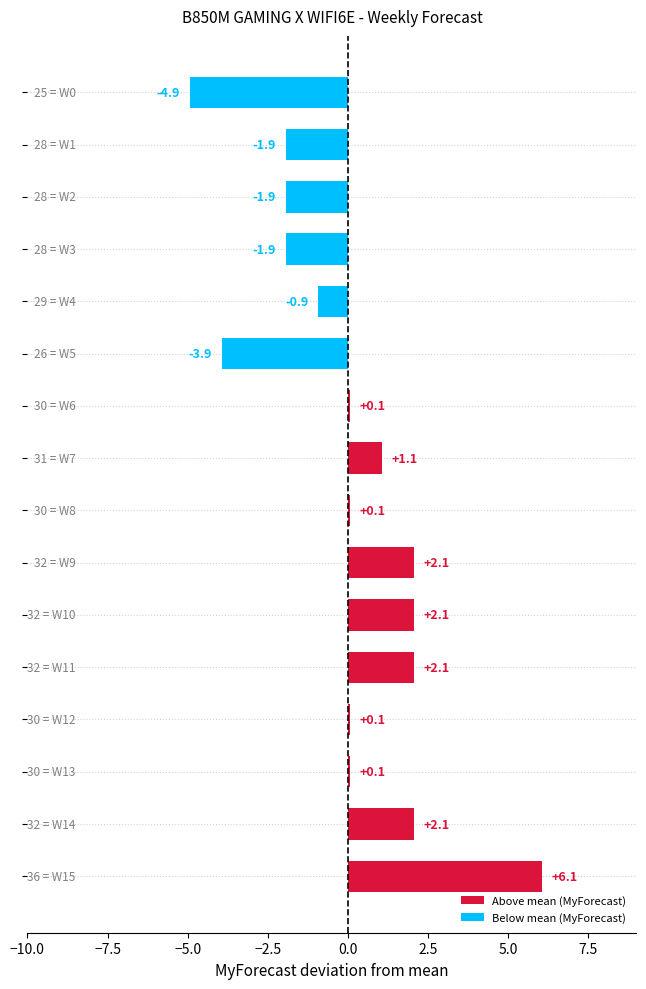

What is the difference between the second highest and second lowest values?

6.0